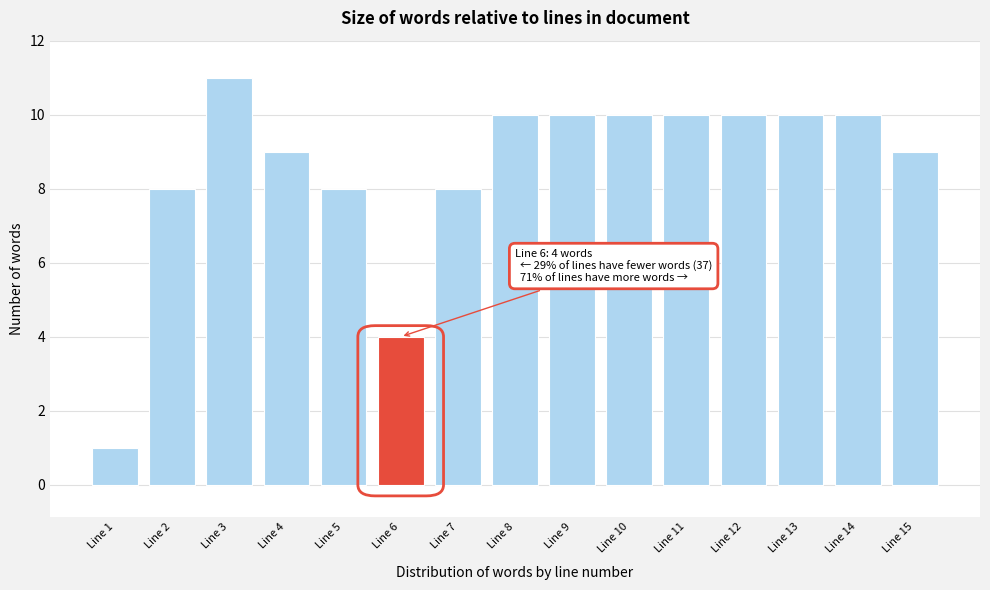

Reading left to right, transcribe all the data shown in this chart.

1	8	11	9	8	4	8	10	10	10	10	10	10	10	9